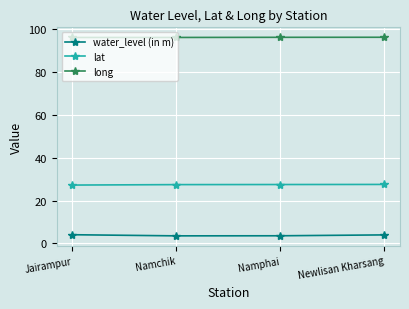

Does the chart display data point markers on the line(s)?

Yes